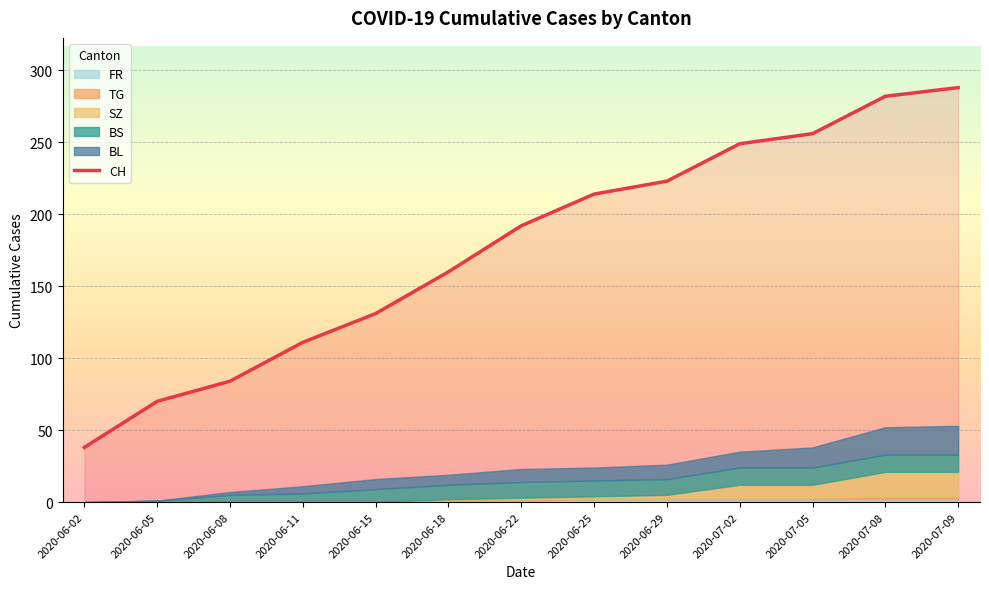

What is the total value across all series at 2020-07-09?

341